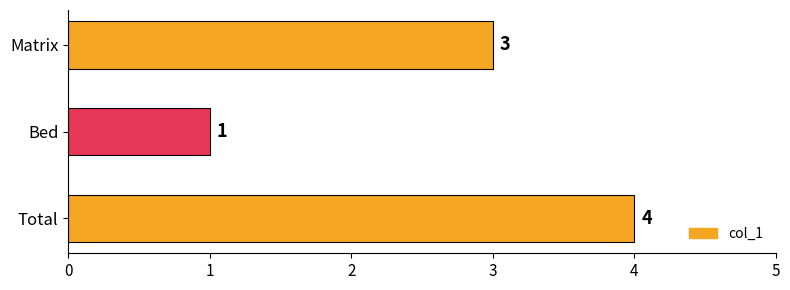

Reading bottom to top, what are all the values shown in this chart?

Total=4	Bed=1	Matrix=3